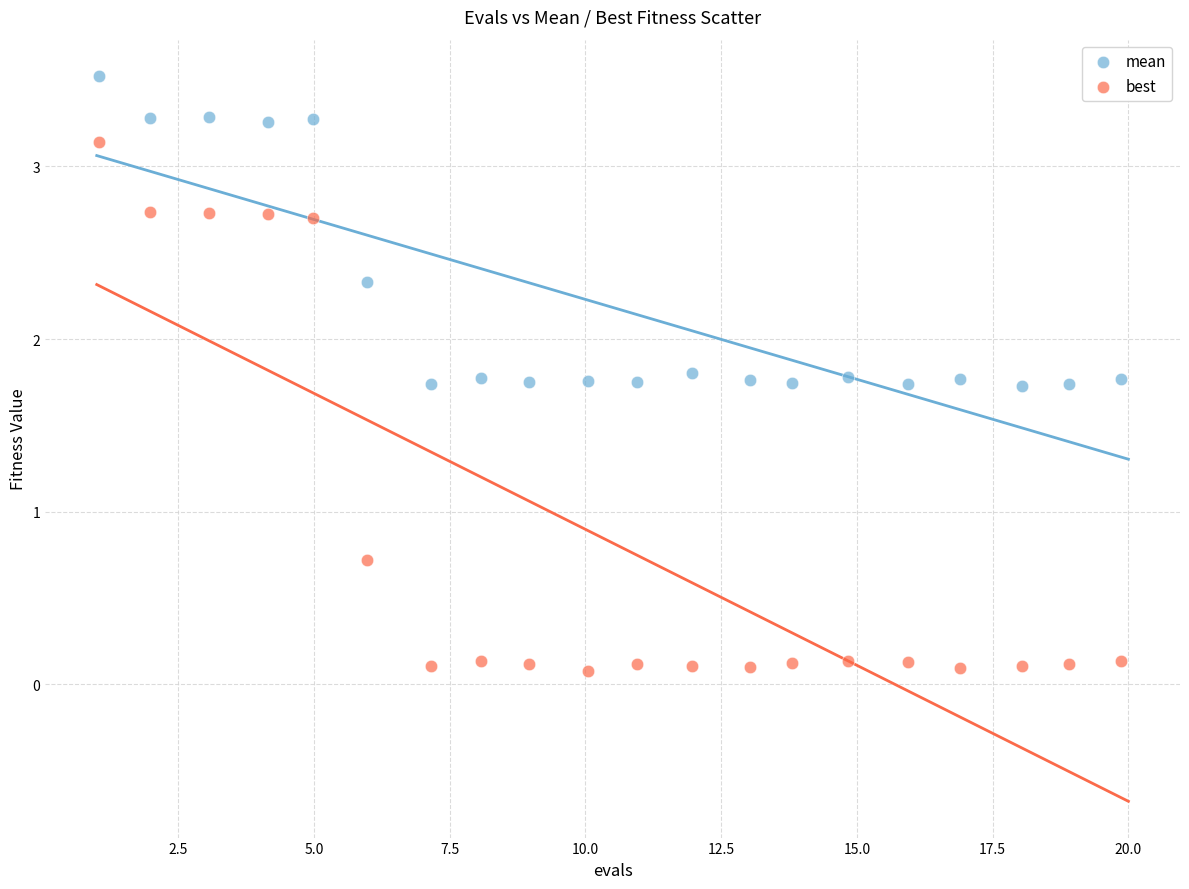

Which series has the largest Y range (max minus min)?

best